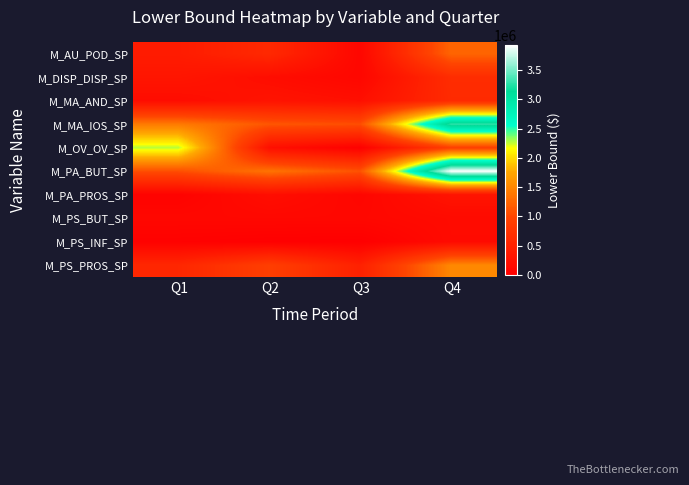

What is the difference between the highest and lowest values at Q1?

2248486.5